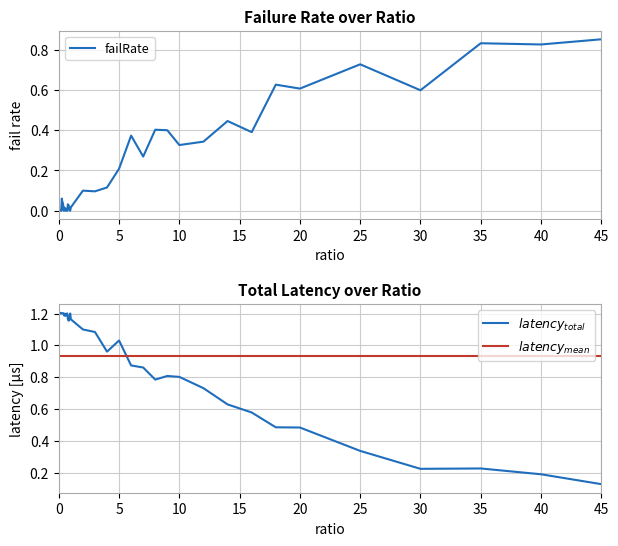

How many lines are shown in the chart?

3